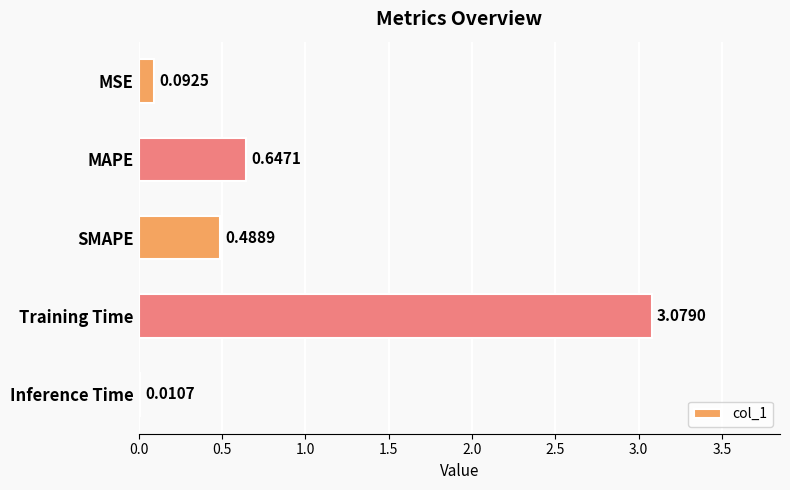

Are the bars horizontal?

Yes